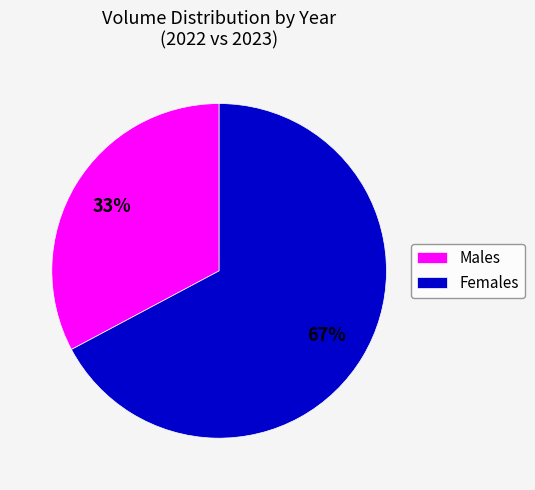

Rank the categories by value from lowest to highest.

Males, Females